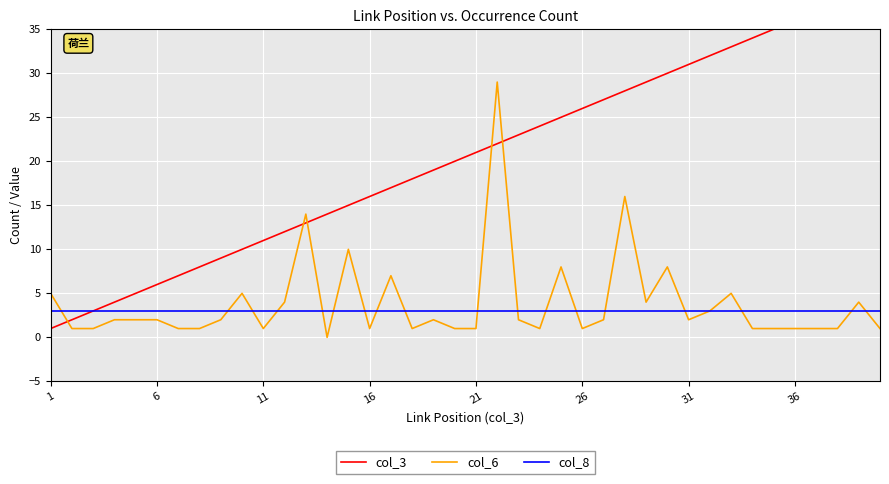

Is it true that col_6 equals 1 at 11?

True